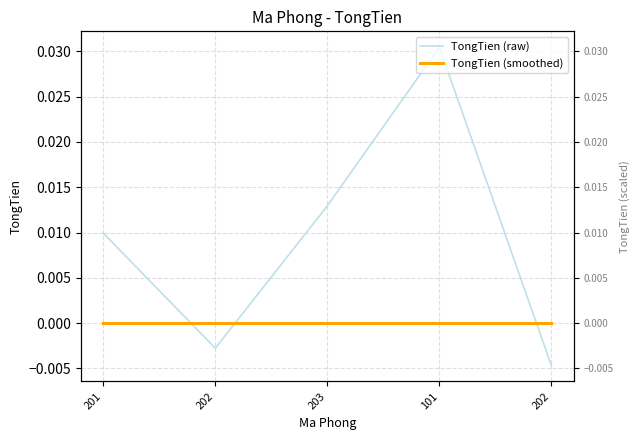

Which series ends up on top after the final intersection of TongTien (smoothed) and TongTien (raw)?

TongTien (smoothed)